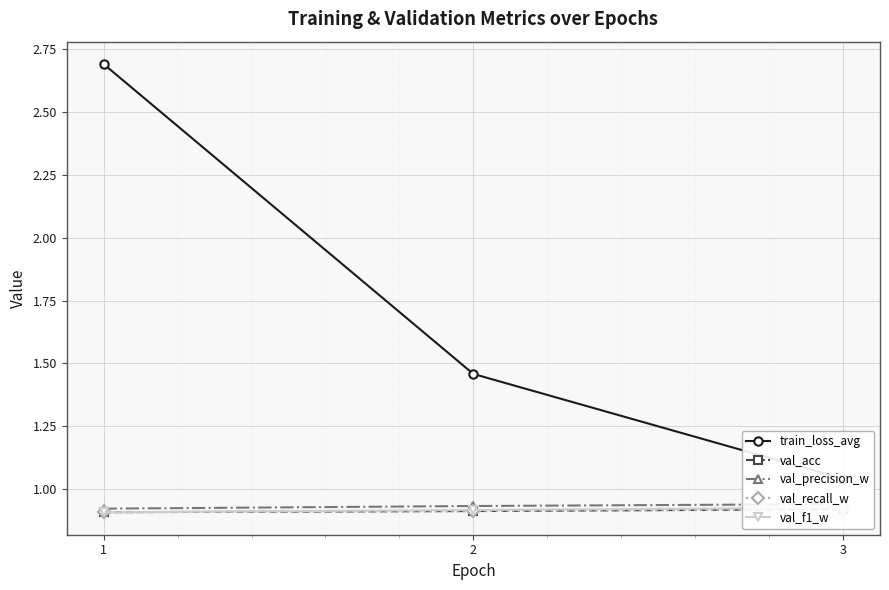

What is the sum of the train_loss_avg values at 1 and 2?

4.1